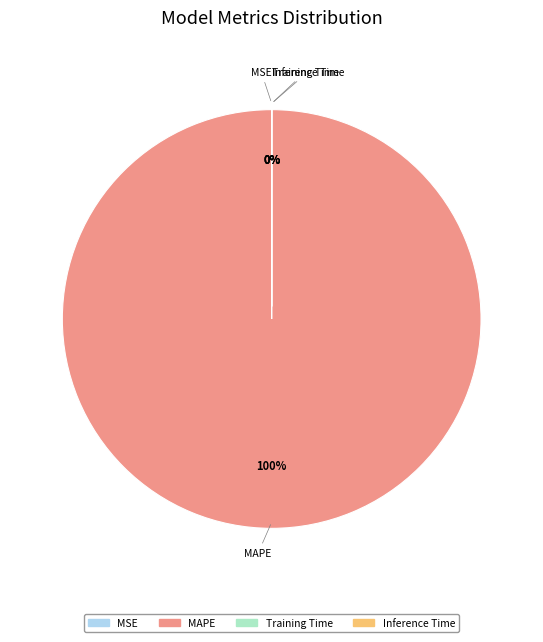

What is the smallest slice in the pie chart?

Inference Time